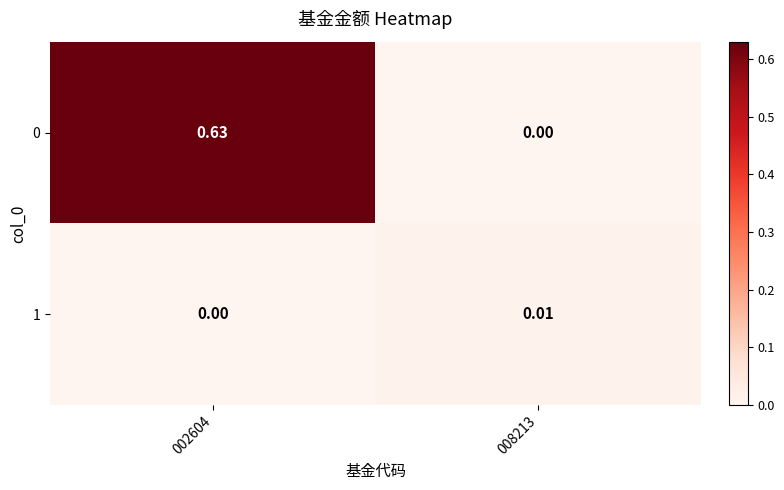

Is the value of 1 at 008213 greater than the value of 0 at 008213?

Yes